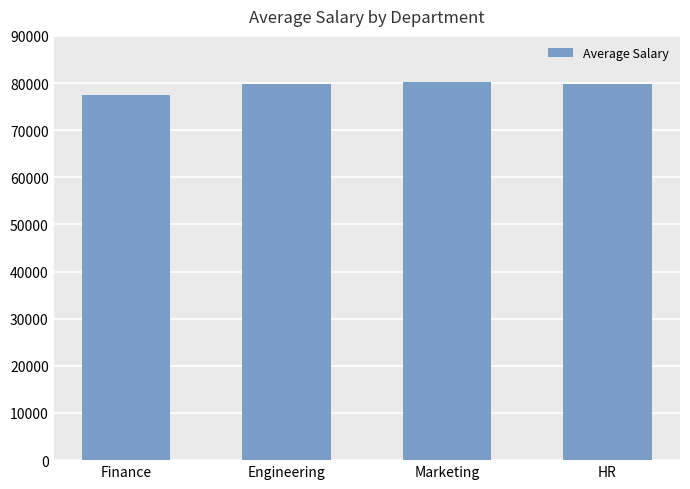

The value at HR is 79736.1. True or false?

True